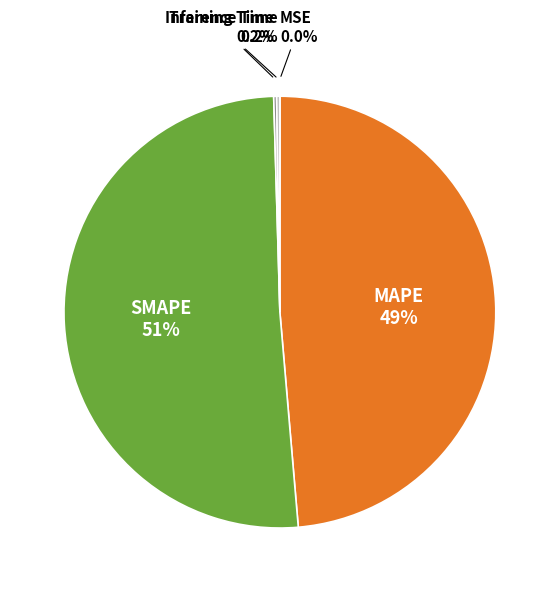

Does any single category account for the majority?

Yes